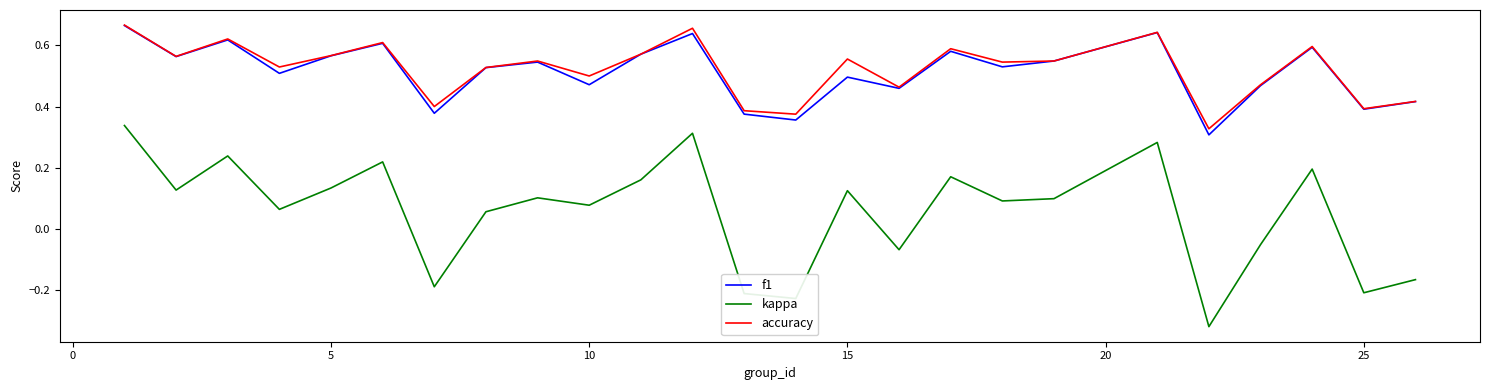

True or false: kappa and accuracy cross at least once.

False